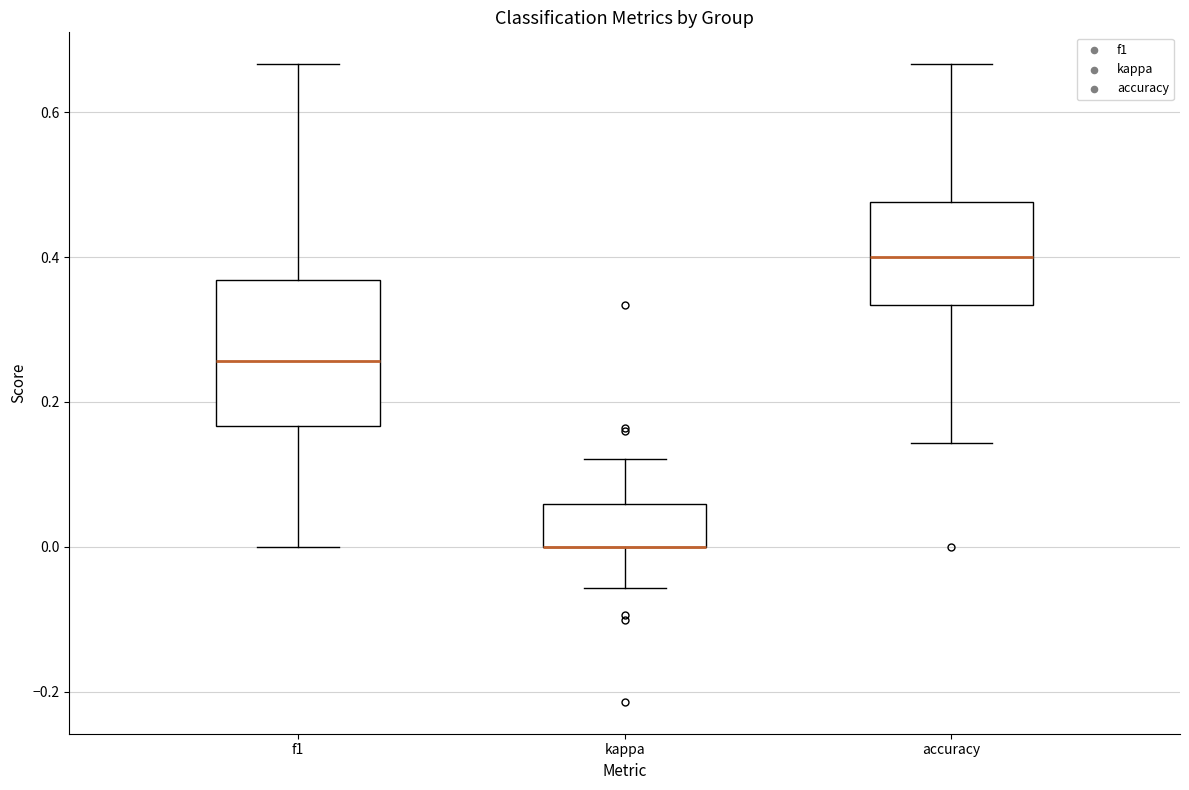

Where does the lower whisker of the box for accuracy end on the y-axis? The values are not printed on the chart, so give them approximately, as read against the axis.

0.14